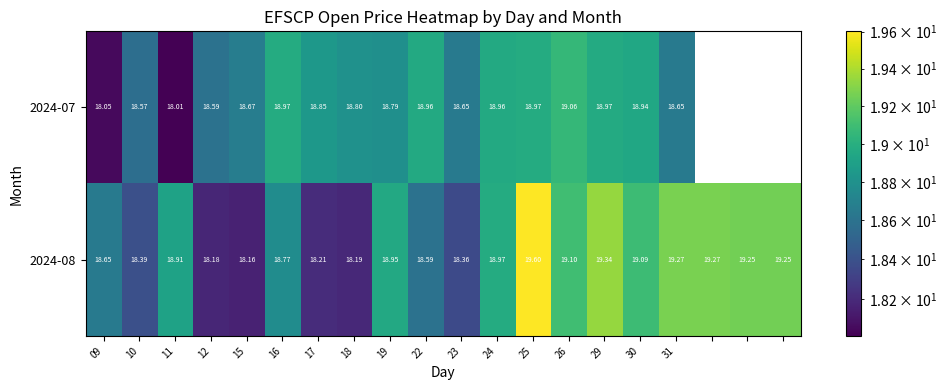

Which has a higher value, 22 or 31?

22